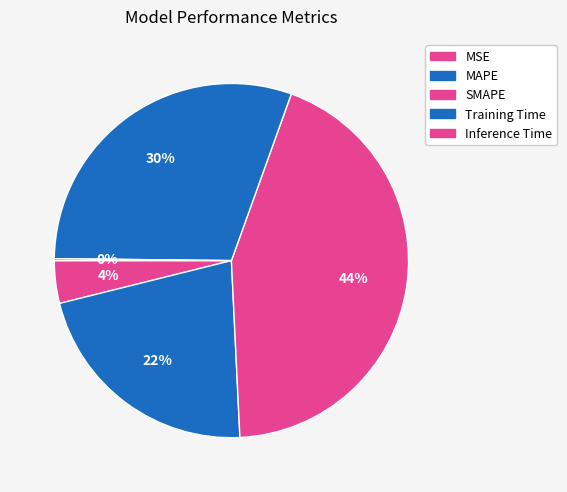

The SMAPE slice represents 56% of the pie. True or false?

False